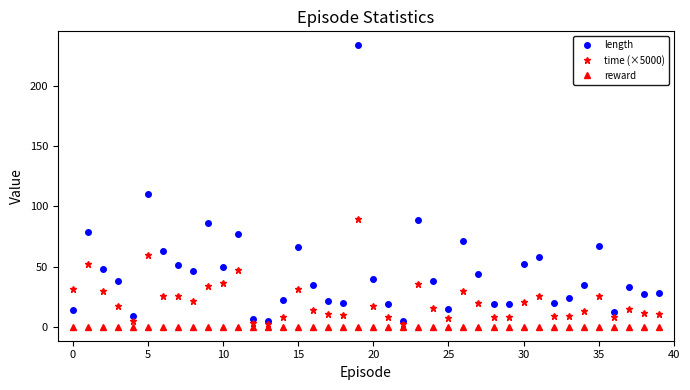

True or false: reward and length intersect in this chart.

False